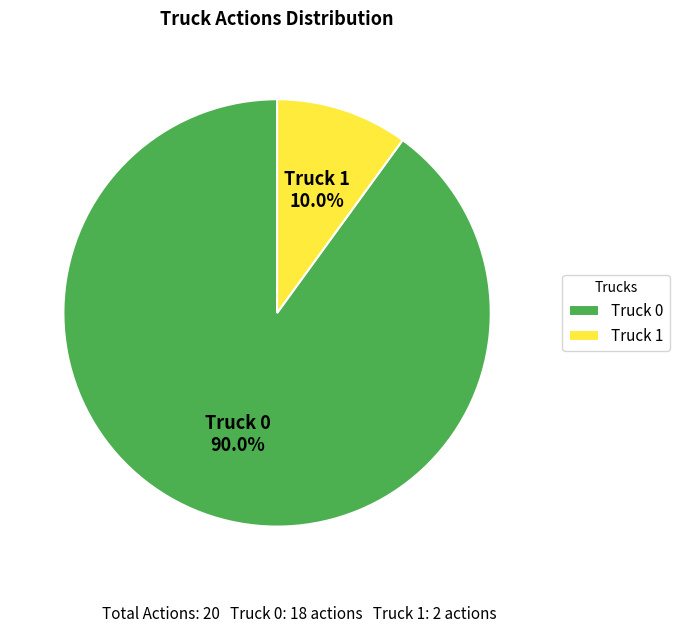

Which slice represents more than half of the pie?

Truck 0